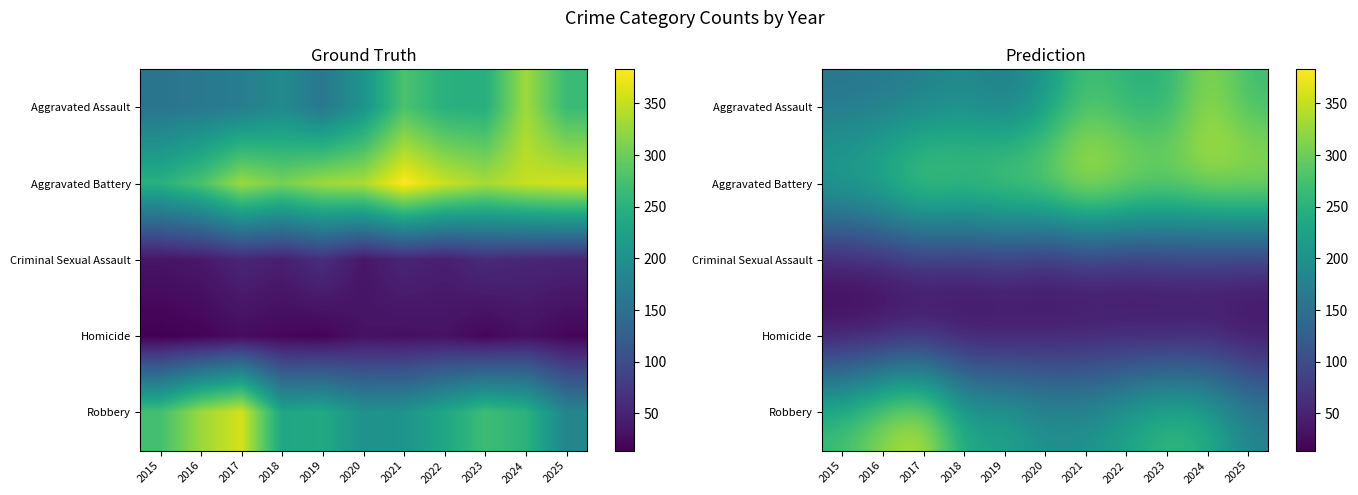

How many values in the Criminal Sexual Assault series exceed 52?

4